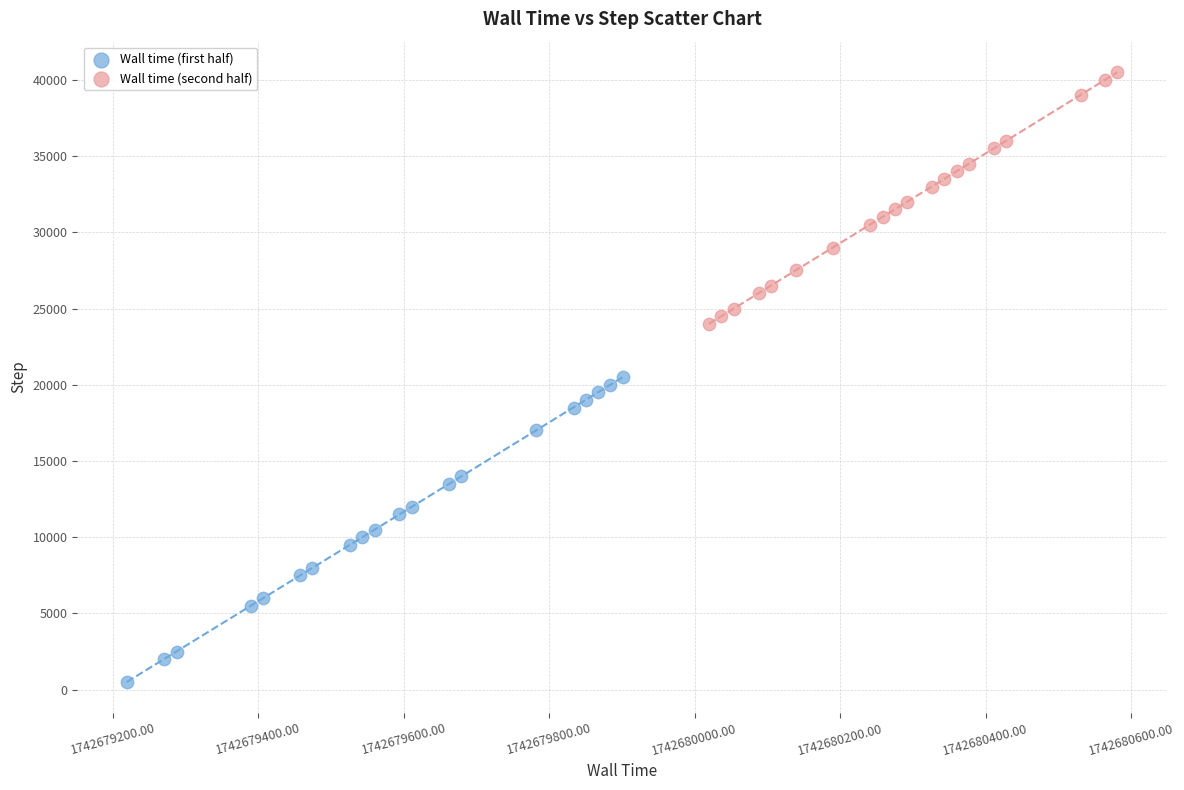

Which series has the largest Y range (max minus min)?

Wall time (first half)